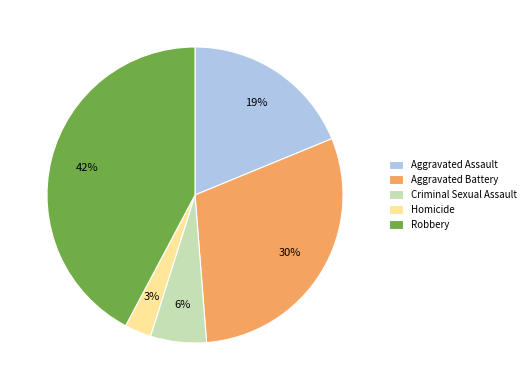

Which slice is the largest?

Robbery